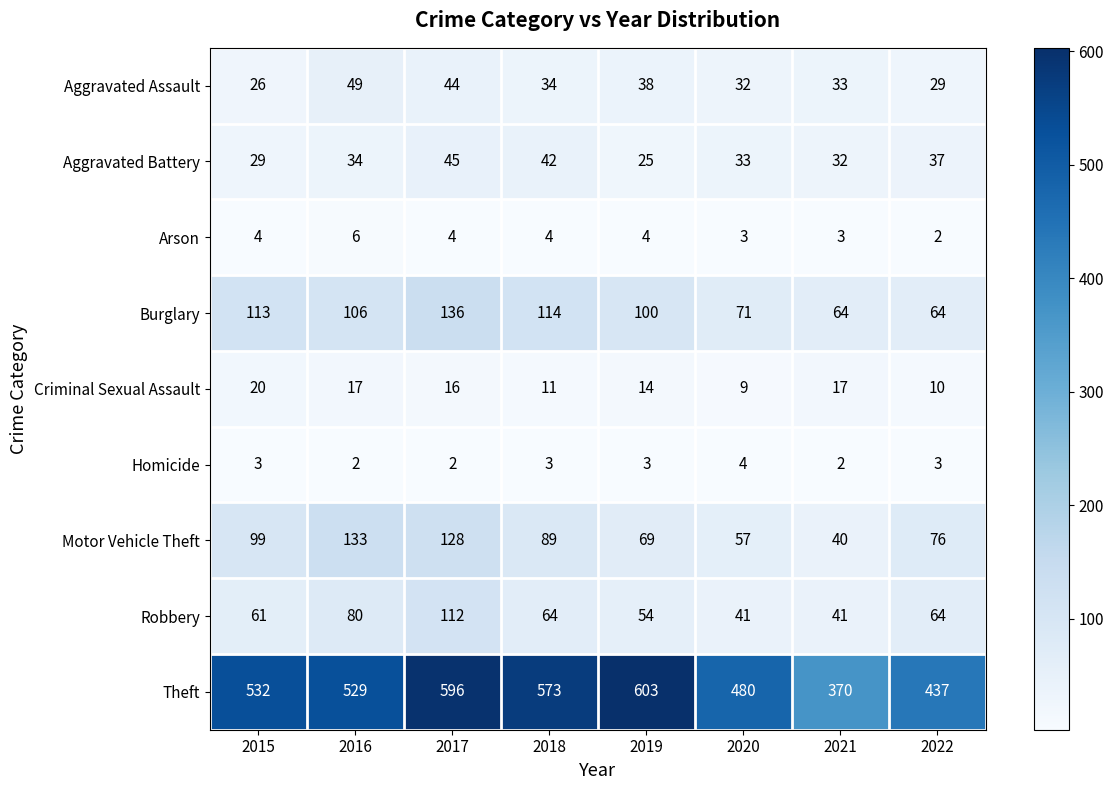

At which label is Aggravated Battery closest to 35?

2016